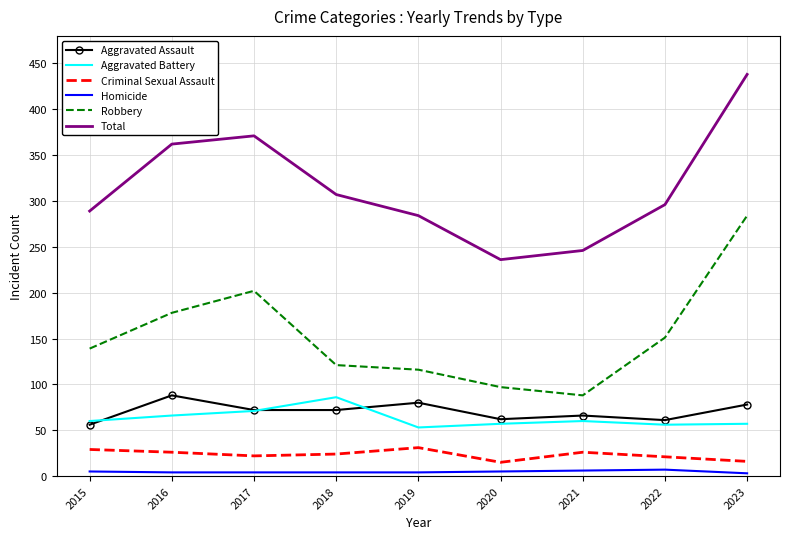

Is the value of Aggravated Assault at 2021 greater than the value of Aggravated Battery at 2018?

No